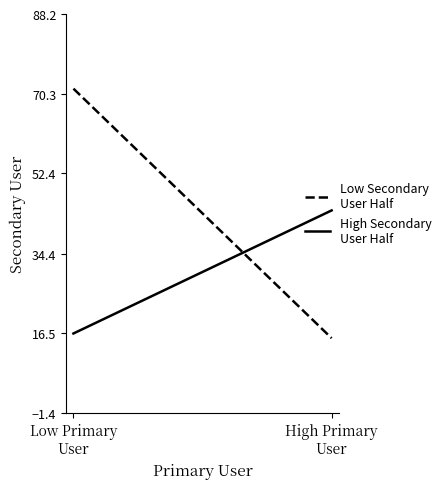

At which label is High Secondary
User Half closest to 30?

Low Primary
User